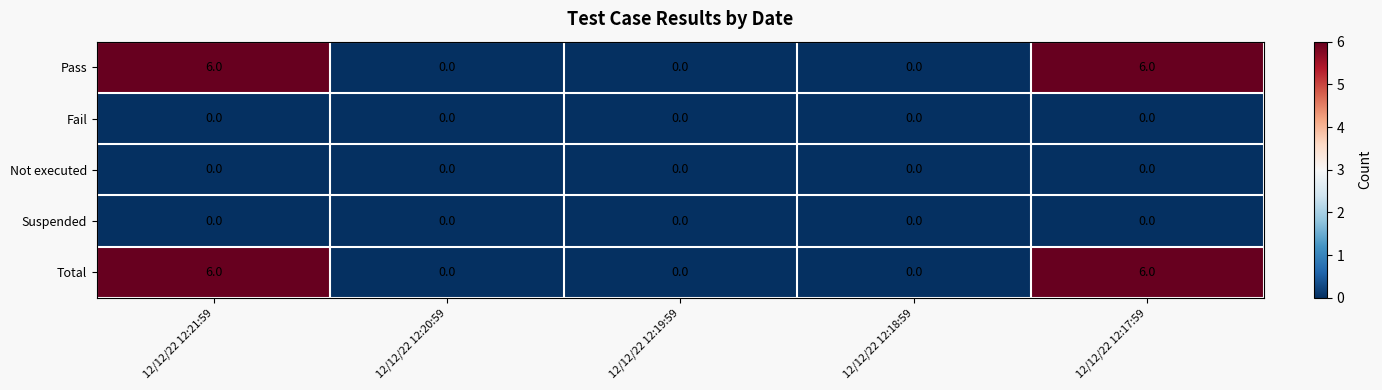

Reading left to right, extract all data points from this chart.

Pass: 6	0	0	0	6
Fail: 0	0	0	0	0
Not executed: 0	0	0	0	0
Suspended: 0	0	0	0	0
Total: 6	0	0	0	6